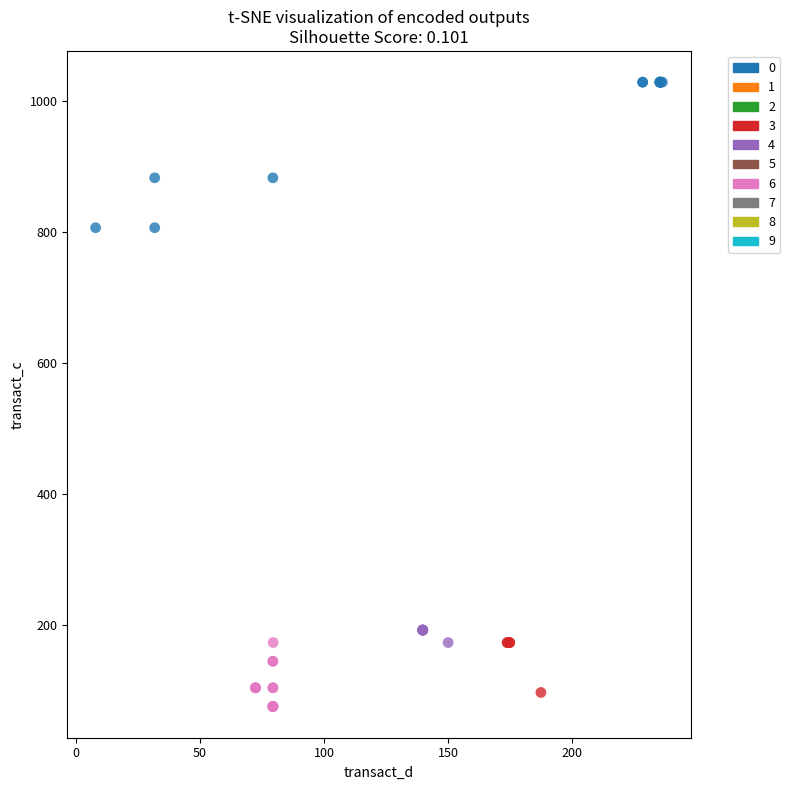

Which series has the largest Y range (max minus min)?

0